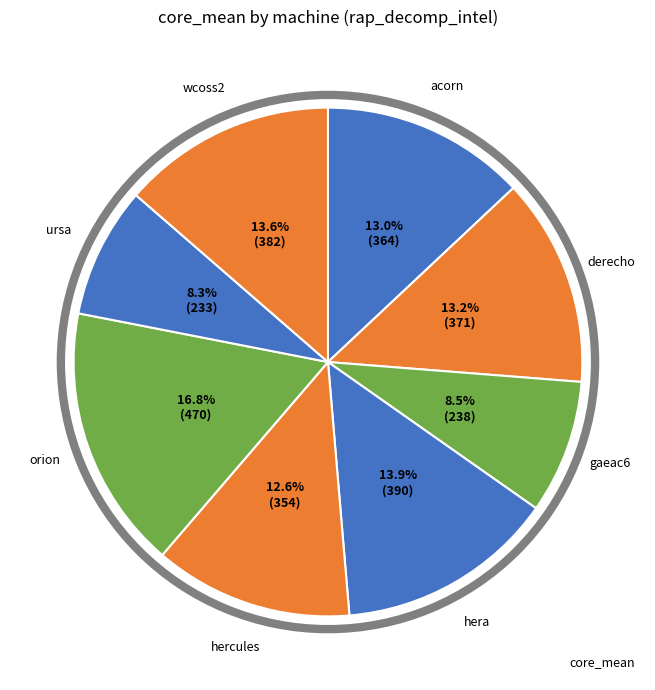

How many segments does this pie chart have?

8